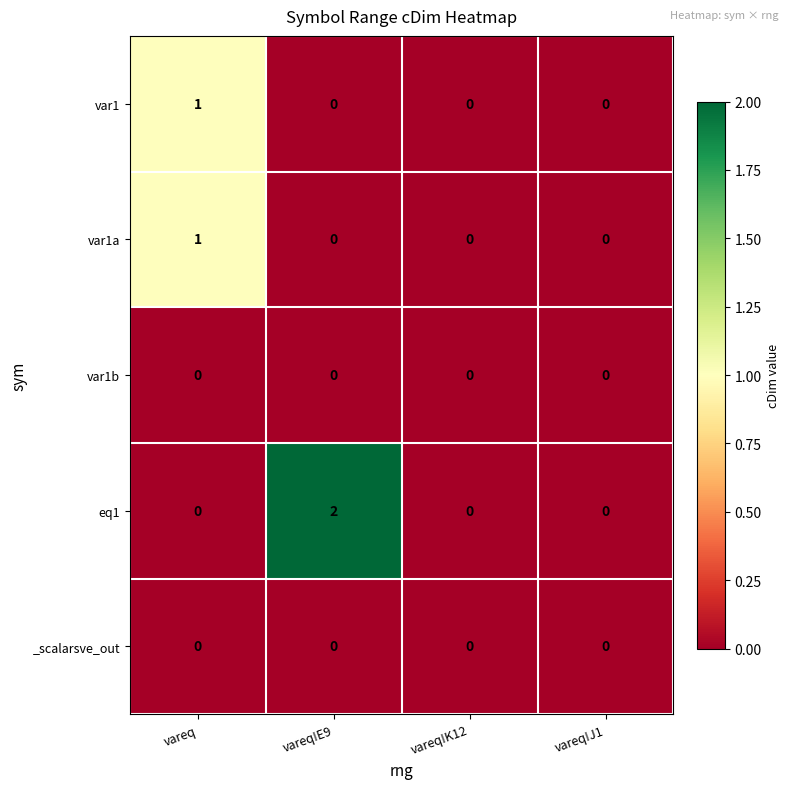

Reading left to right, list all the values displayed in this chart.

var1: vareq=1	vareq!E9=0	vareq!K12=0	vareq!J1=0
var1a: vareq=1	vareq!E9=0	vareq!K12=0	vareq!J1=0
var1b: vareq=0	vareq!E9=0	vareq!K12=0	vareq!J1=0
eq1: vareq=0	vareq!E9=2	vareq!K12=0	vareq!J1=0
_scalarsve_out: vareq=0	vareq!E9=0	vareq!K12=0	vareq!J1=0